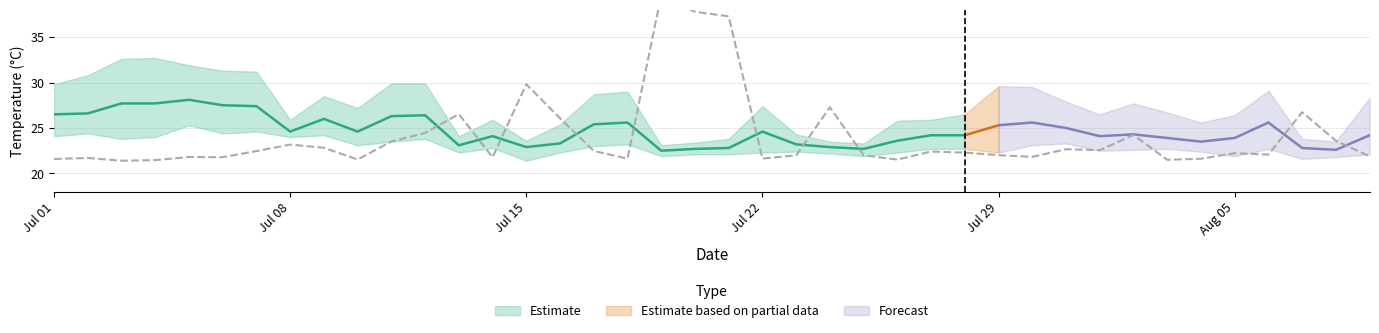

The min_temp_c series shows 22.6 at 2024-08-02. True or false?

True